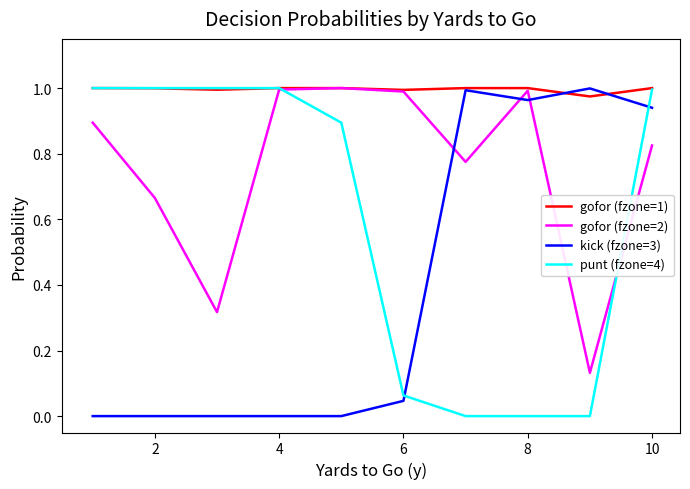

Which series ends up on top after the final intersection of kick (fzone=3) and punt (fzone=4)?

punt (fzone=4)